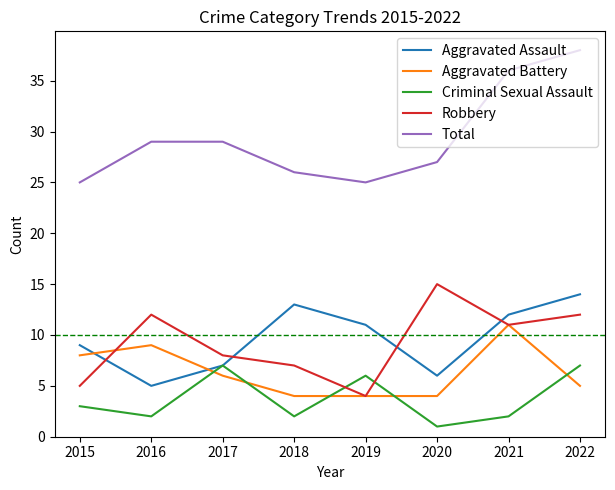

How many interior local peaks does the Criminal Sexual Assault series have?

2